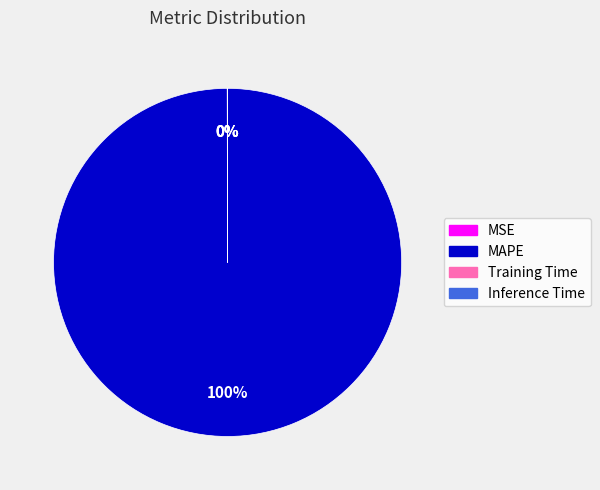

Which slice represents more than half of the pie?

MAPE